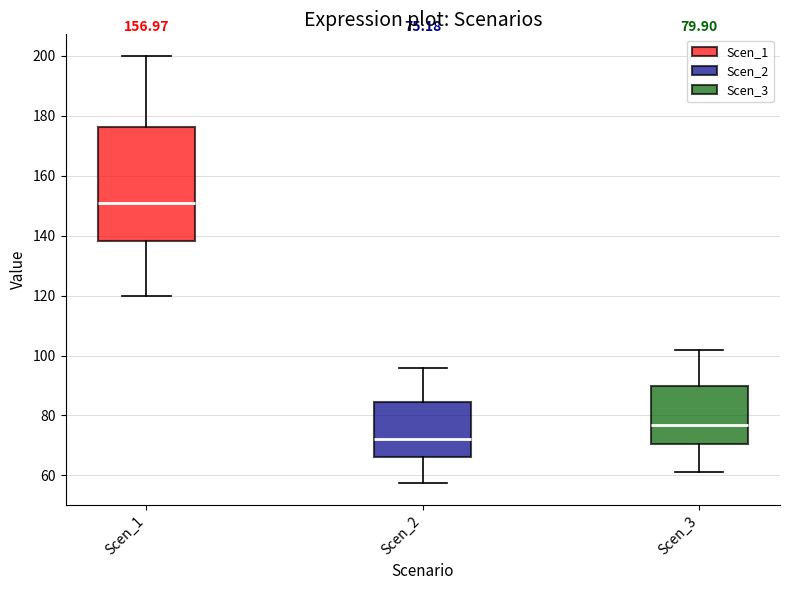

Which box has the lowest median line?

Scen_2